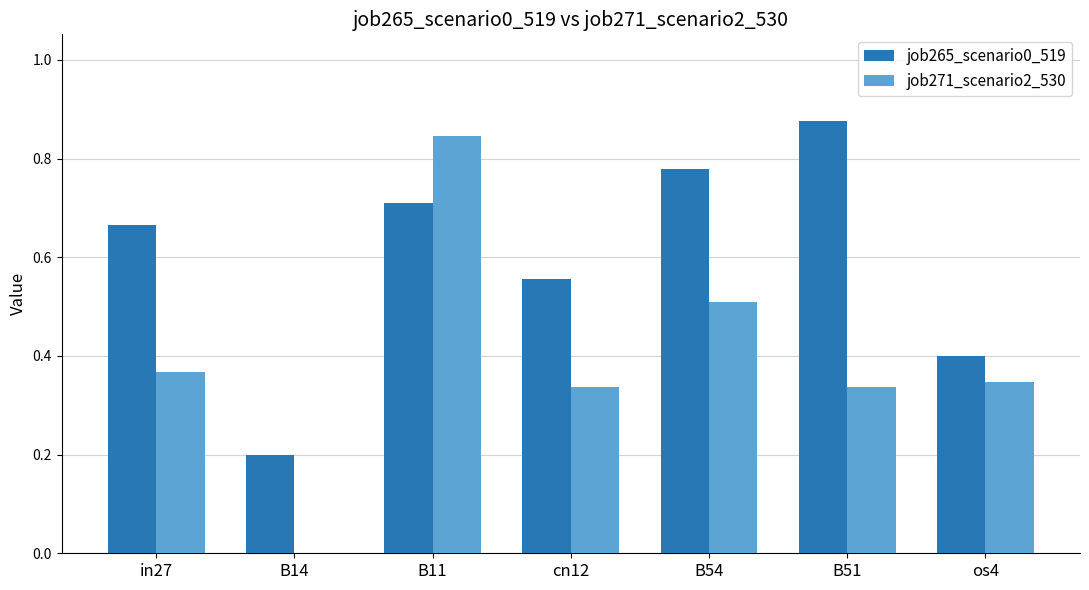

At which category is the sum across all series the highest?

B11